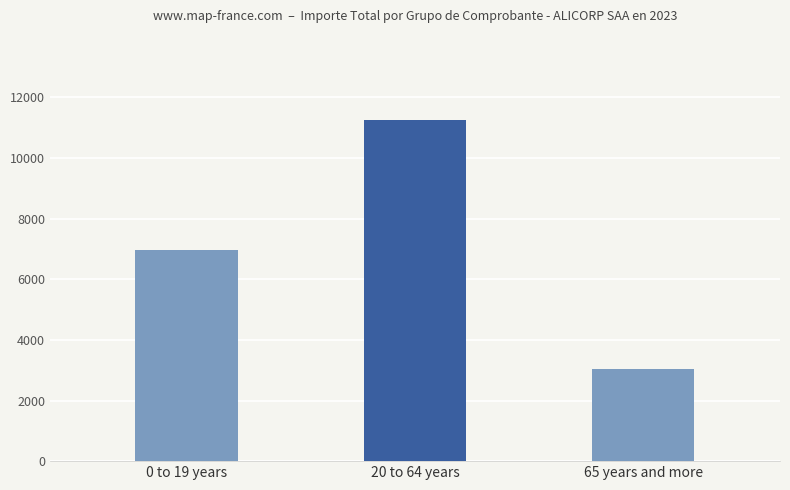

Is it true that the value at 0 to 19 years is 6948.9?

True